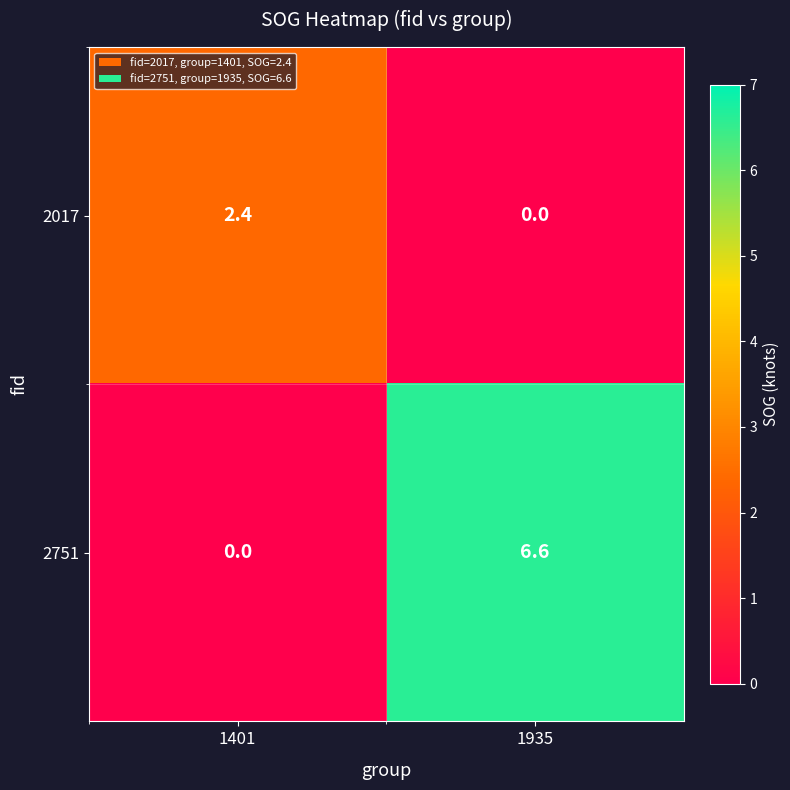

Which series has the widest spread of values?

2751